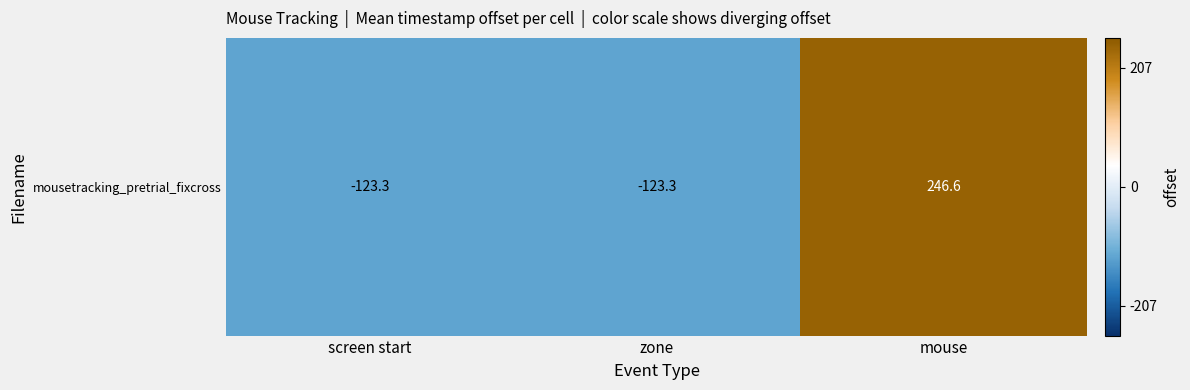

The chart shows a value of 246.6 at mouse. True or false?

True